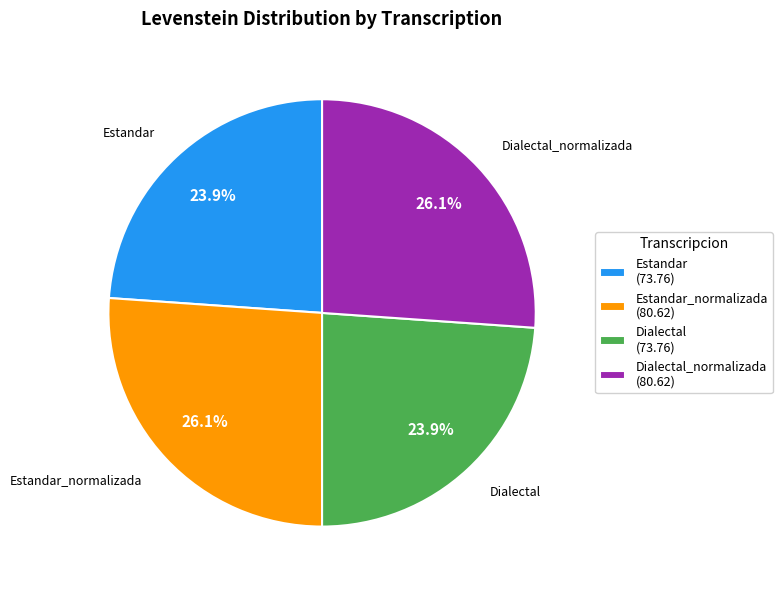

What percentage is NOT represented by Dialectal (73.76)?

76.1%